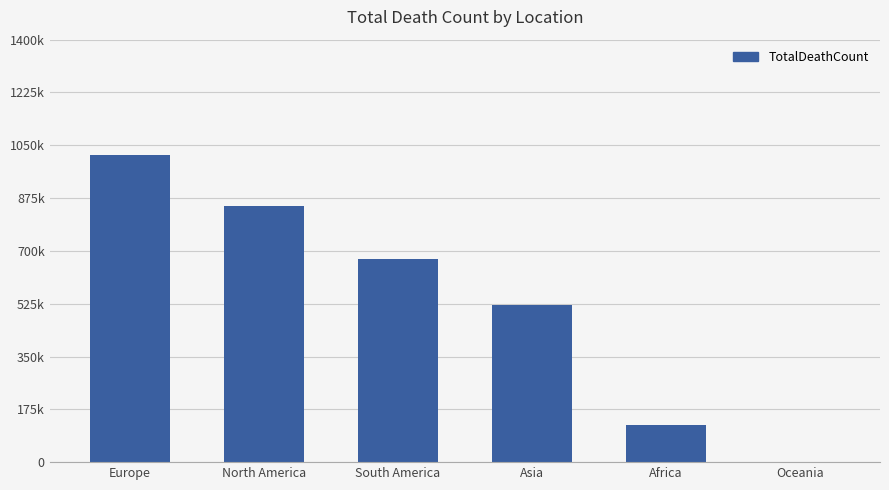

Reading right to left, extract all data points from this chart.

1046	121784	520269	672415	847942	1016750